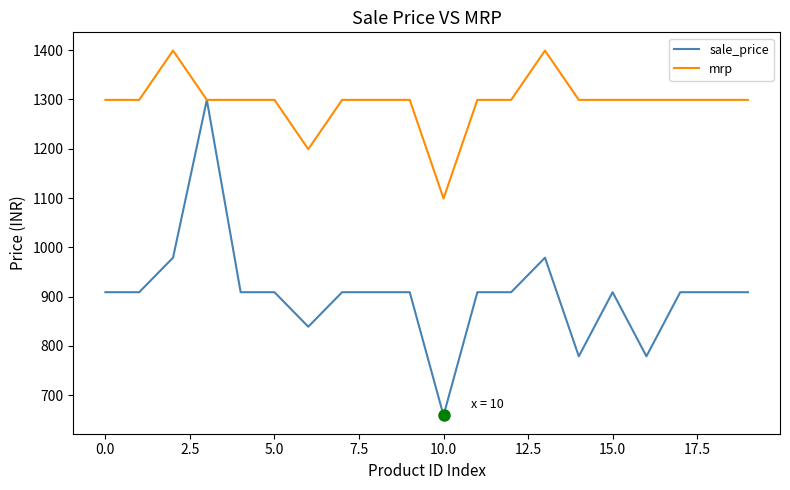

Reading right to left, list all the values displayed in this chart.

sale_price: 909	909	909	779	909	779	979	909	909	659	909	909	909	839	909	909	1299	979	909	909
mrp: 1299	1299	1299	1299	1299	1299	1399	1299	1299	1099	1299	1299	1299	1199	1299	1299	1299	1399	1299	1299